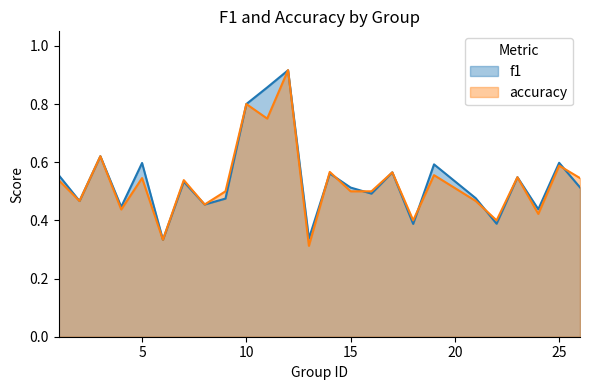

True or false: accuracy and f1 cross at least once.

True